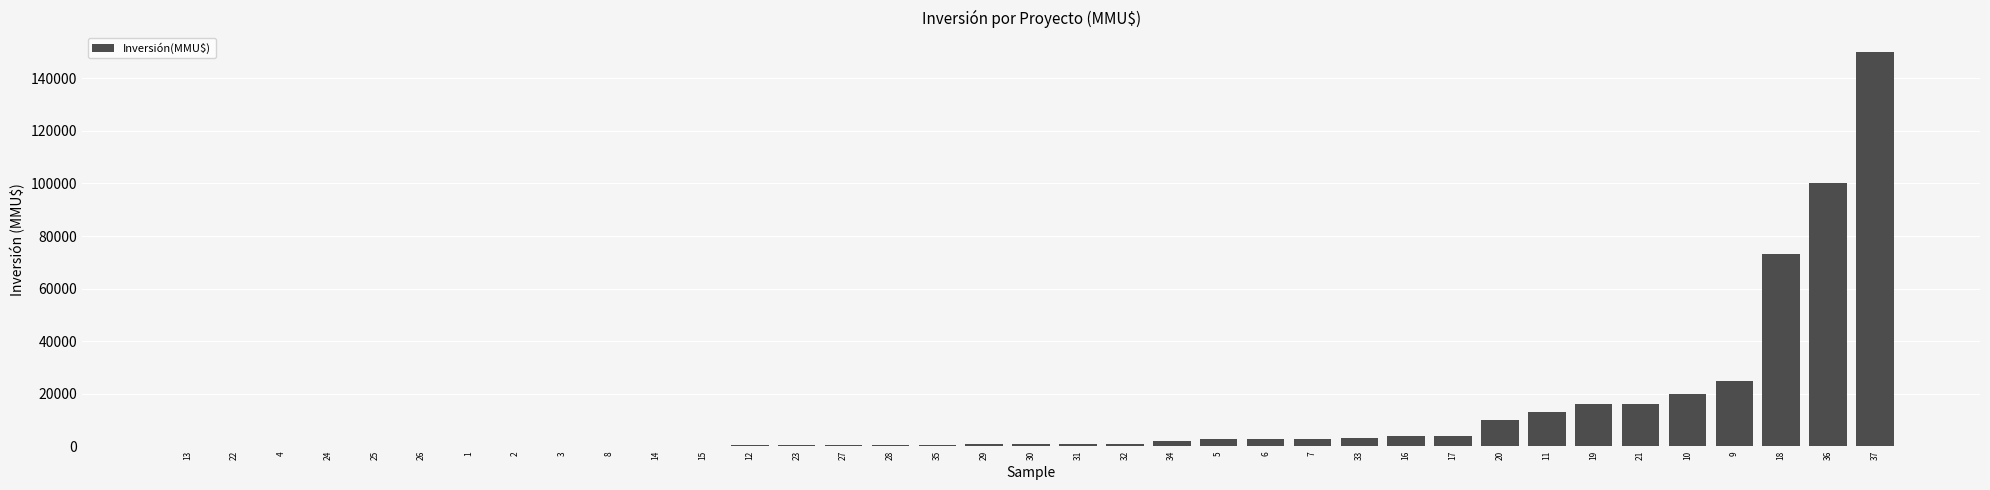

Is it true that the value at 9 is 25000?

True